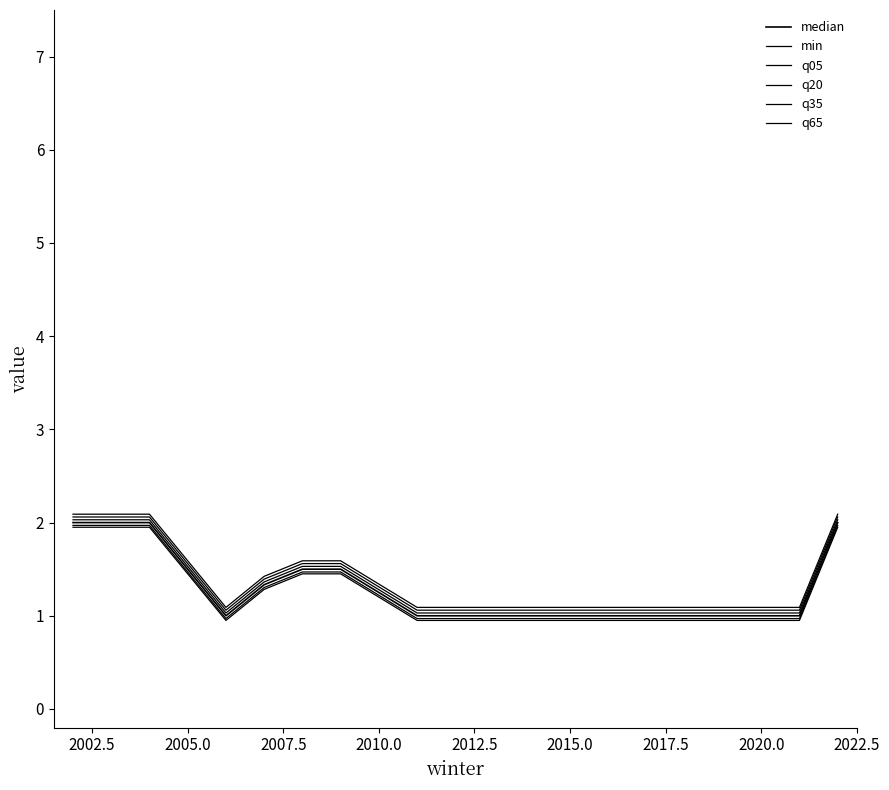

Reading left to right, list all the values displayed in this chart.

median: 2.0	2.0	1.5	1.0	1.3	1.5	1.5	1.0	1.0	1.0	2.0
min: 1.9	1.9	1.4	0.9	1.3	1.4	1.4	0.9	0.9	0.9	1.9
q05: 2.0	2.0	1.5	1.0	1.3	1.5	1.5	1.0	1.0	1.0	2.0
q20: 2.0	2.0	1.5	1.0	1.4	1.5	1.5	1.0	1.0	1.0	2.0
q35: 2.1	2.1	1.6	1.1	1.4	1.6	1.6	1.1	1.1	1.1	2.1
q65: 2.1	2.1	1.6	1.1	1.4	1.6	1.6	1.1	1.1	1.1	2.1